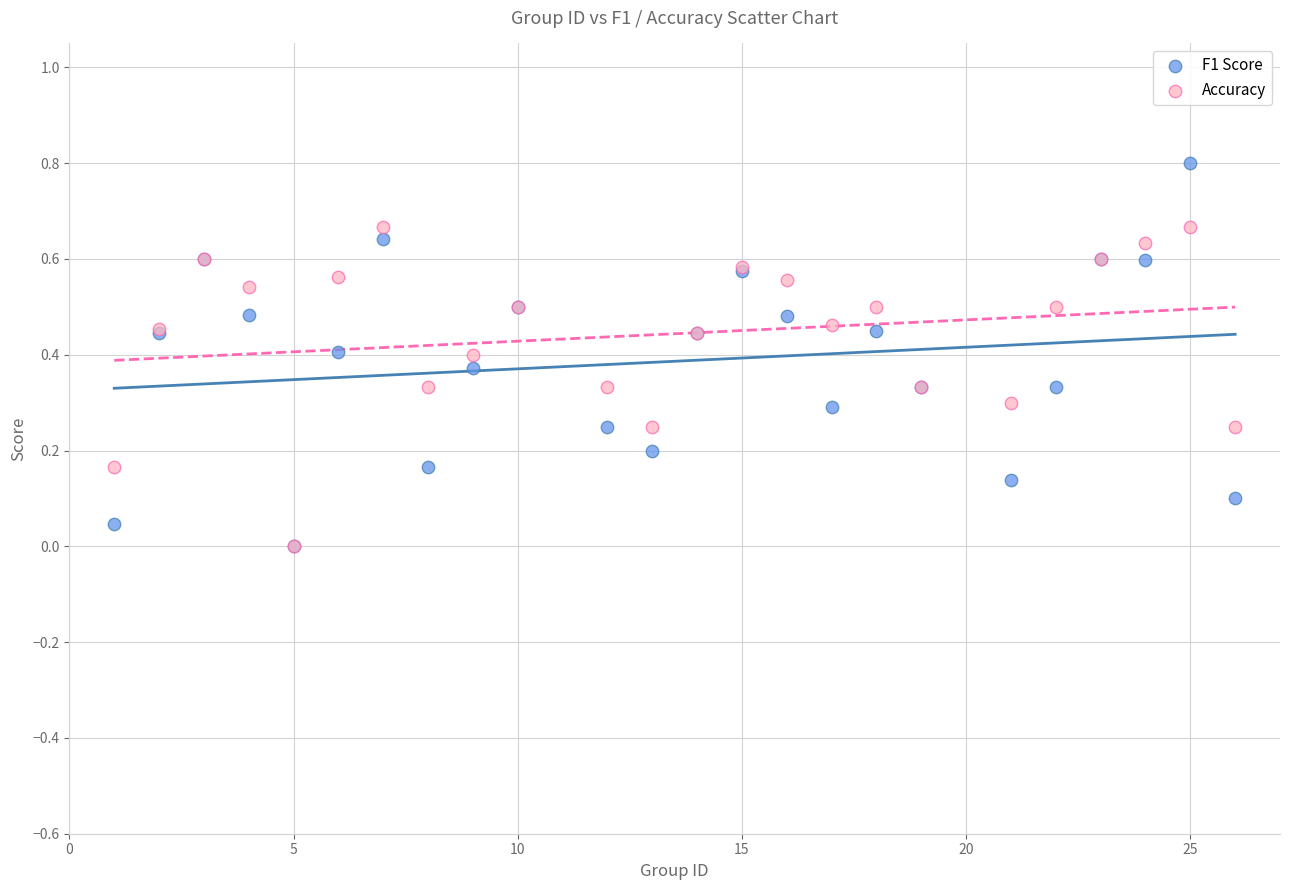

Which series has the widest spread of Y values?

F1 Score